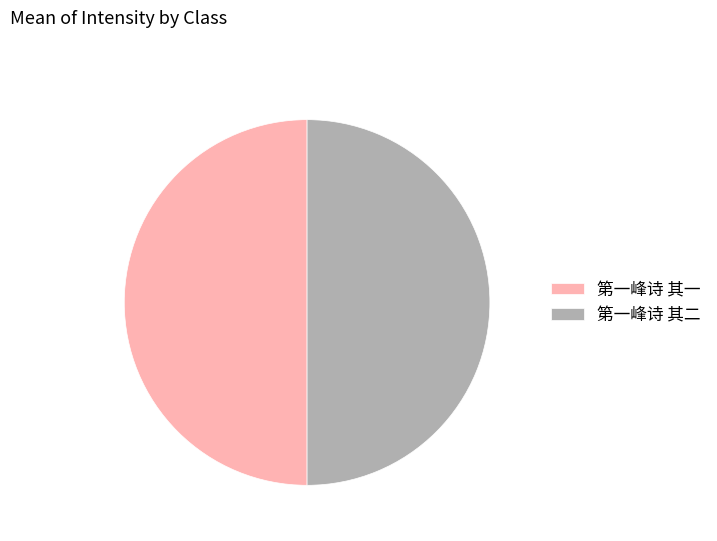

True or false: 第一峰诗 其一 accounts for 50% of the total.

True